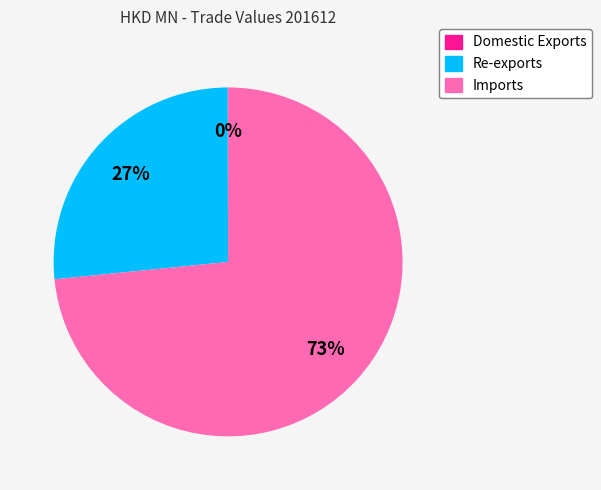

Is Imports the majority of the pie?

Yes